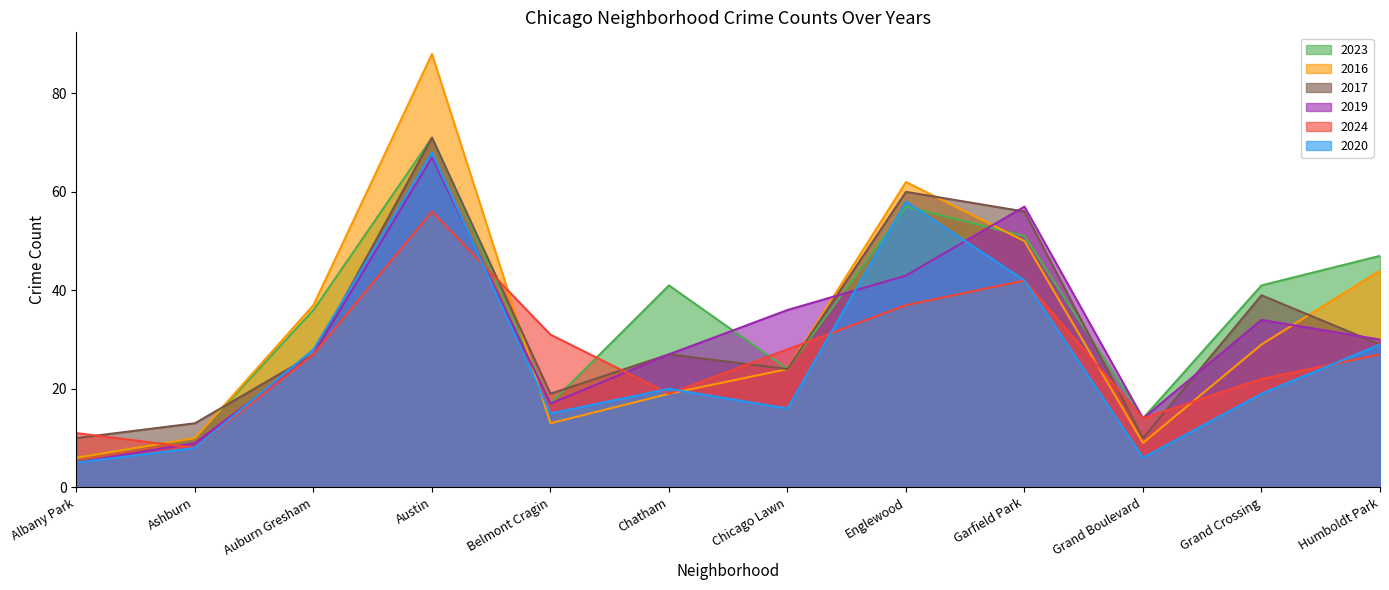

What is the maximum value for 2020?

68